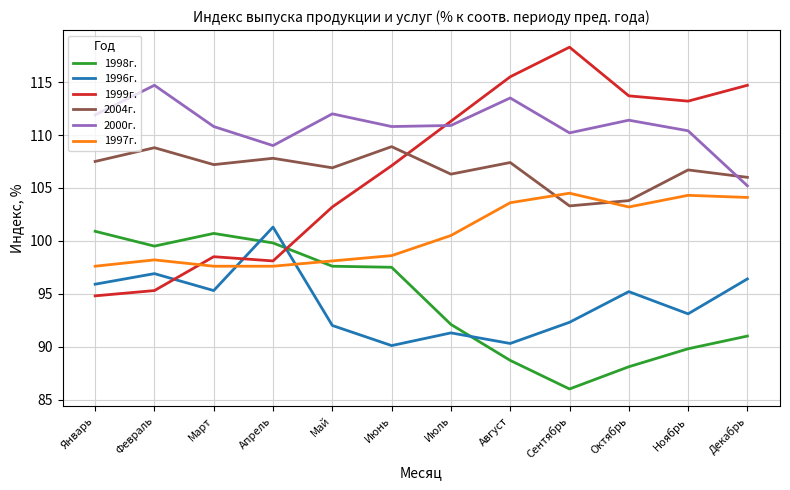

Which series ends up on top after the final intersection of 2000г. and 1999г.?

1999г.